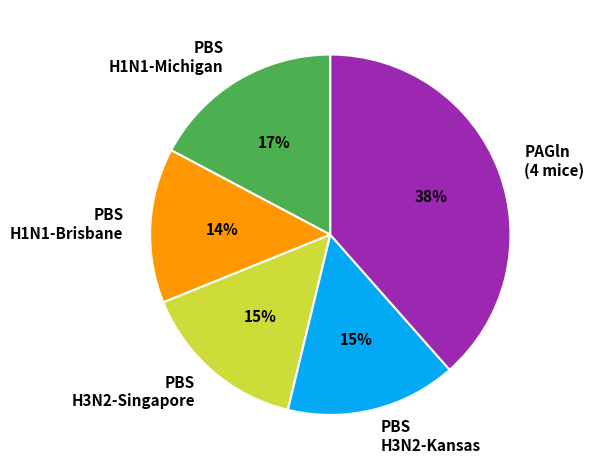

True or false: PBS H1N1-Brisbane accounts for 1% of the total.

False